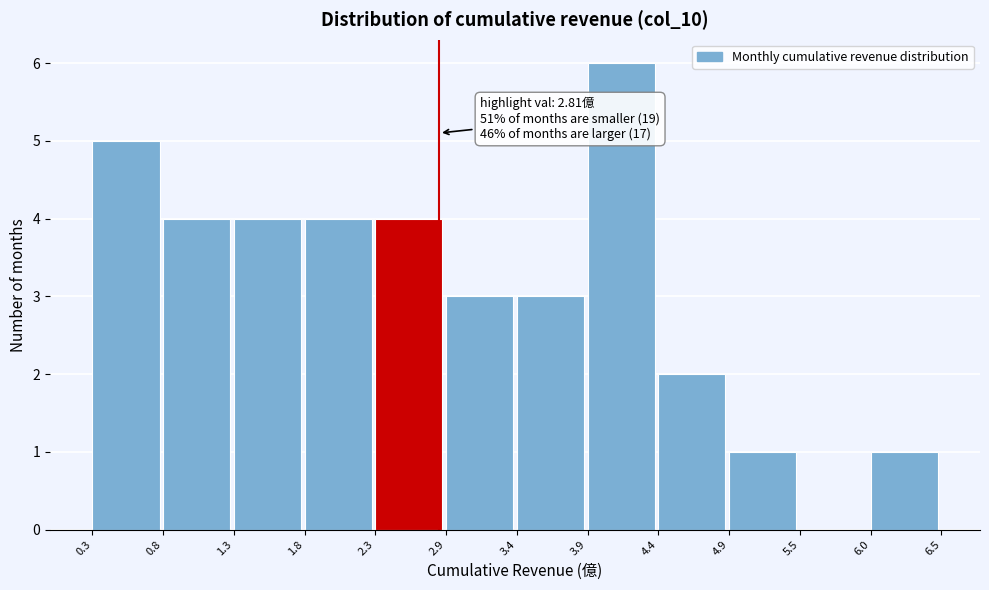

Which range on the x-axis has the tallest bar?

3.9 to 4.4